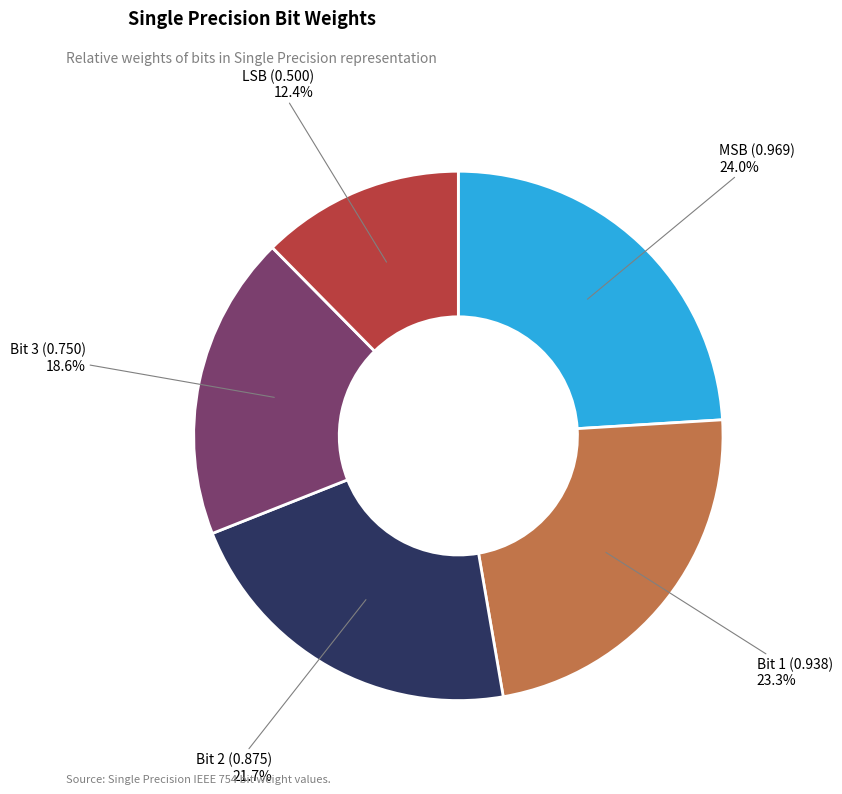

Is there any slice that represents more than half of the pie?

No